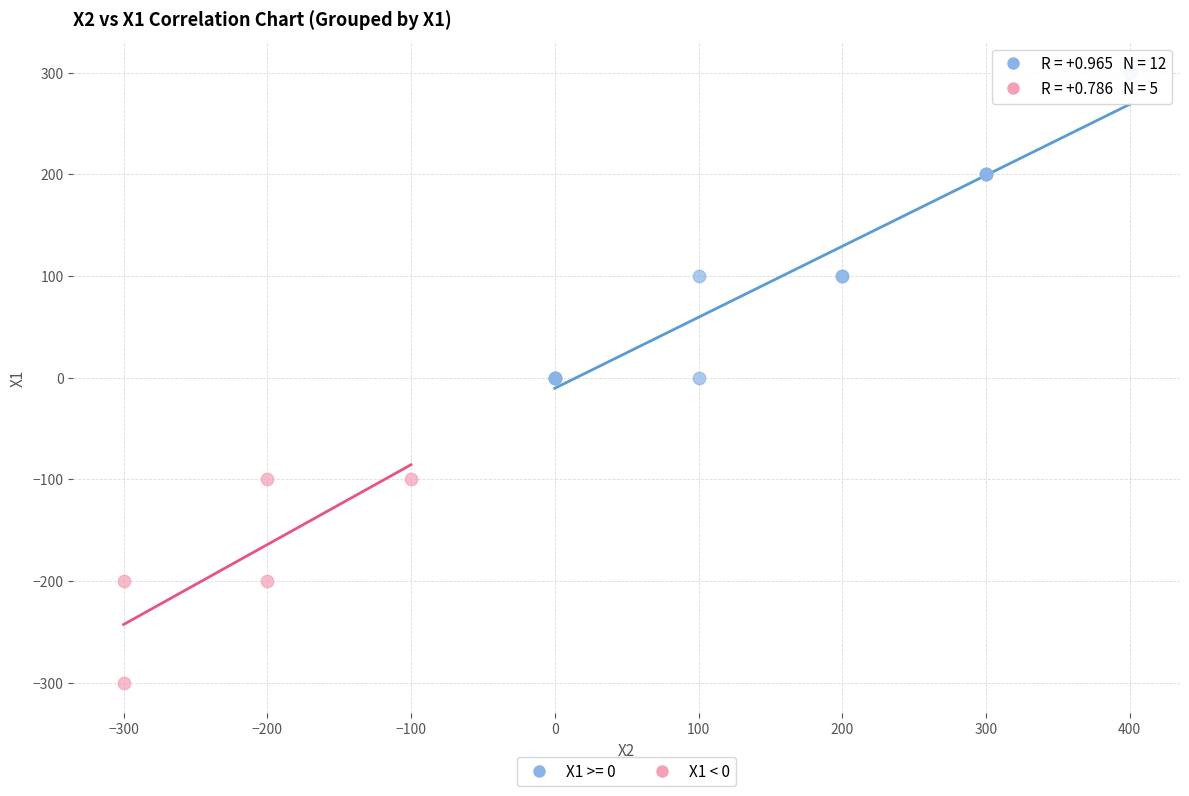

Which series reaches the minimum Y coordinate?

X1 < 0